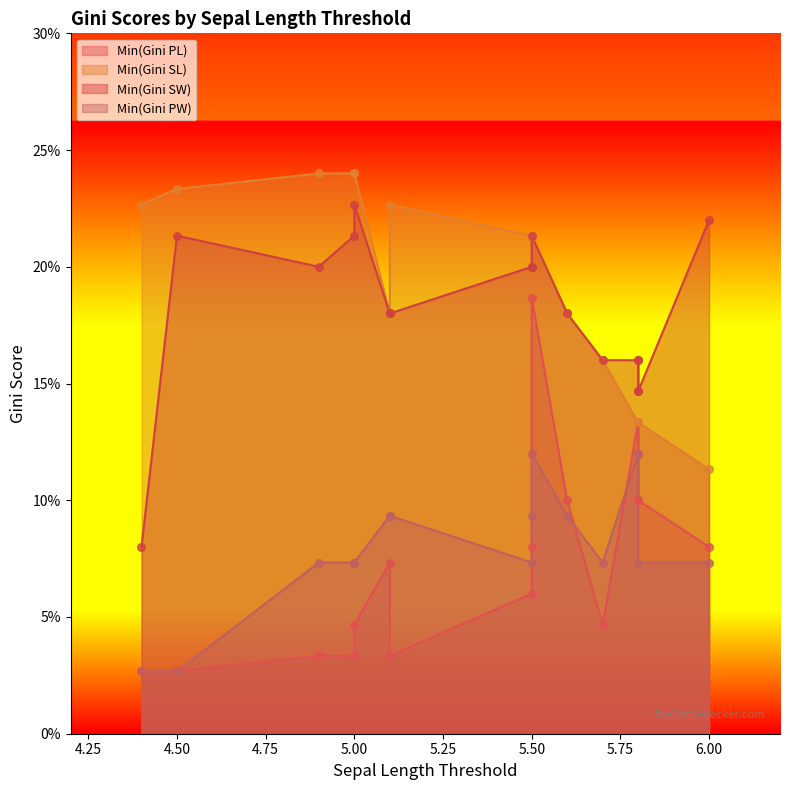

What are all the series names shown in the legend?

Min(Gini PL), Min(Gini SL), Min(Gini SW), Min(Gini PW)